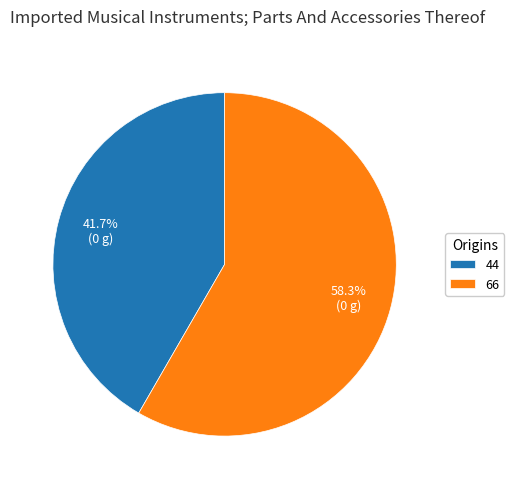

Which category accounts for the majority?

66